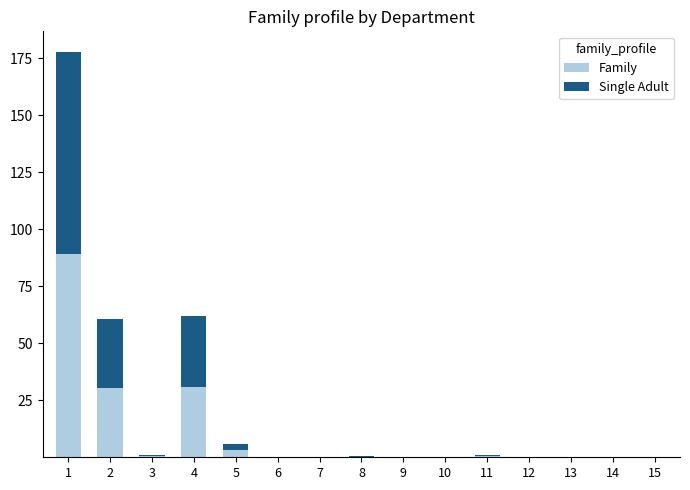

True or false: Family has a value of 30.9 at 4.

True